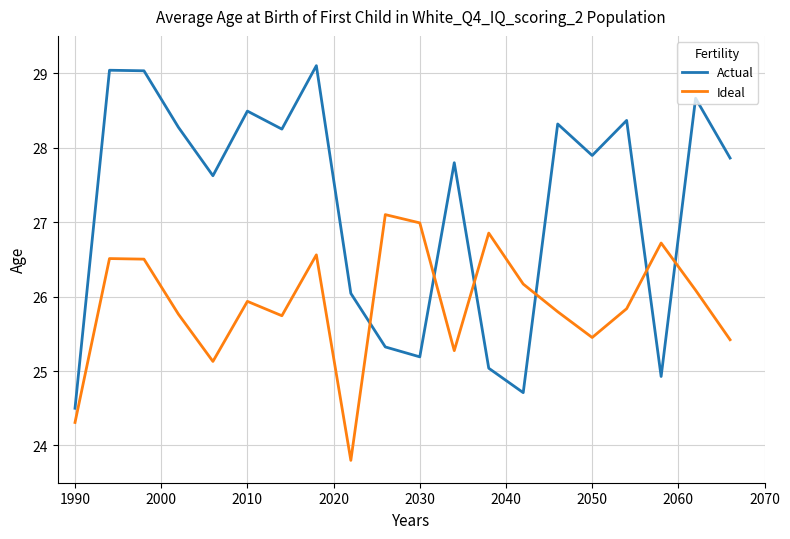

Count the number of categories in the chart.

20